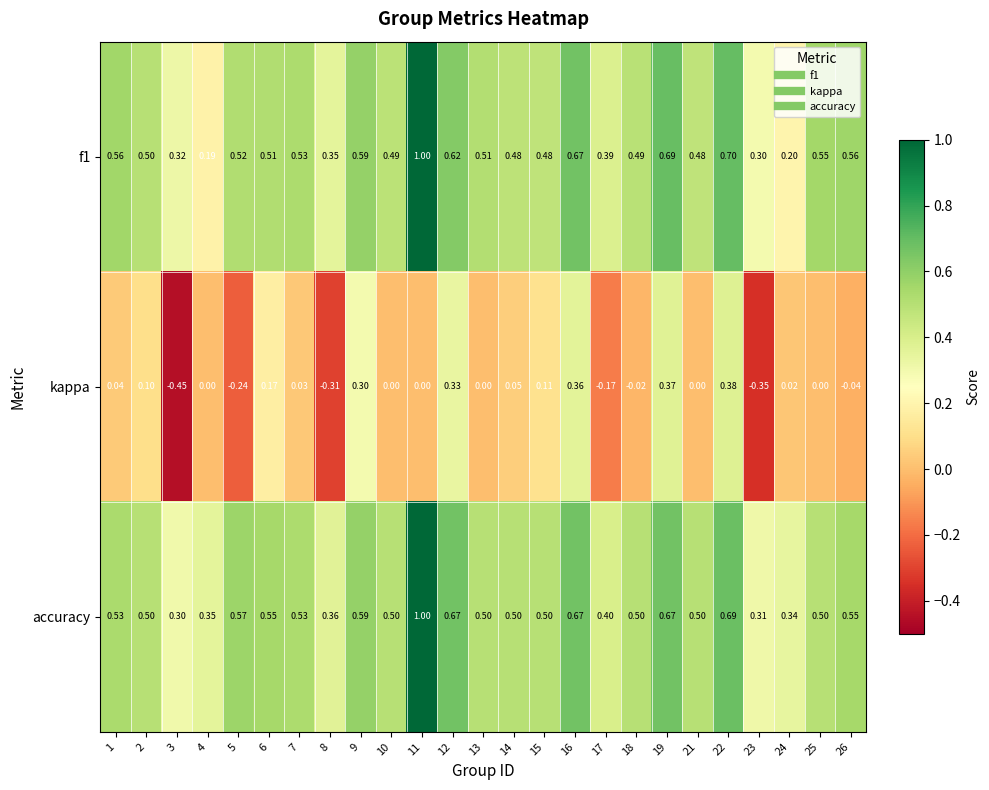

Which series has the largest range (max minus min)?

kappa